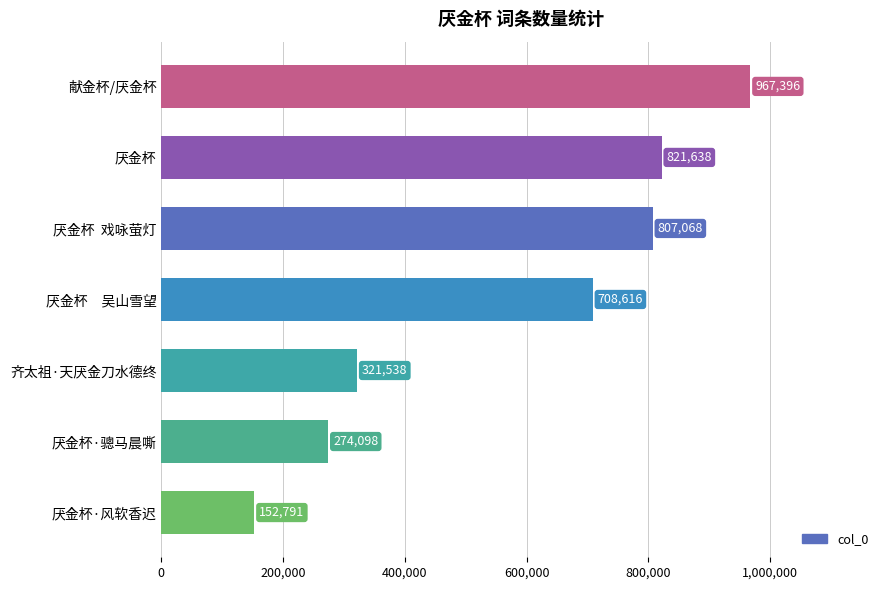

What is the maximum value shown in the chart?

967396